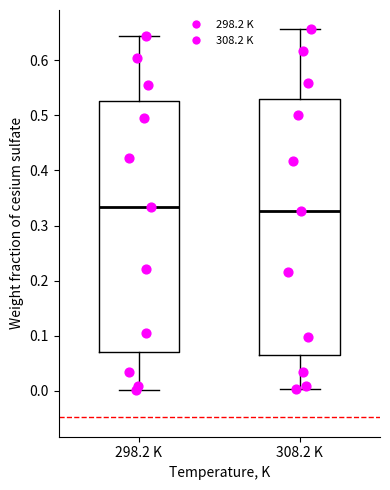

Where is the upper edge of the box for 308.2 K on the y-axis? The values are not printed on the chart, so give them approximately, as read against the axis.

0.53